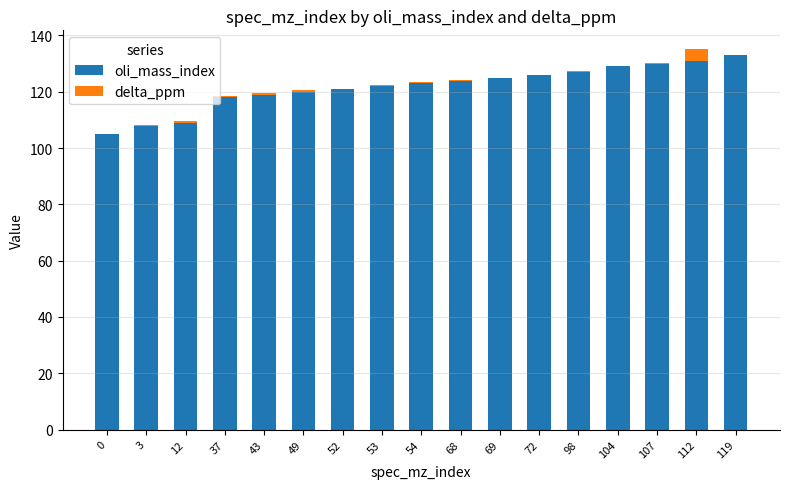

Is it true that oli_mass_index equals 125.0 at 69?

True